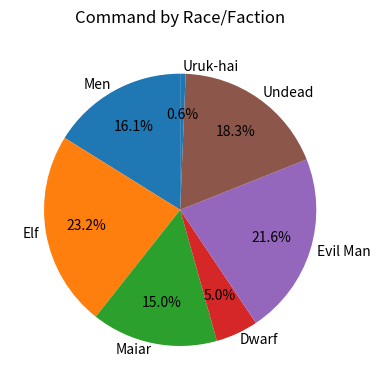

Rank the categories by value from highest to lowest.

Elf, Evil Man, Undead, Men, Maiar, Dwarf, Uruk-hai